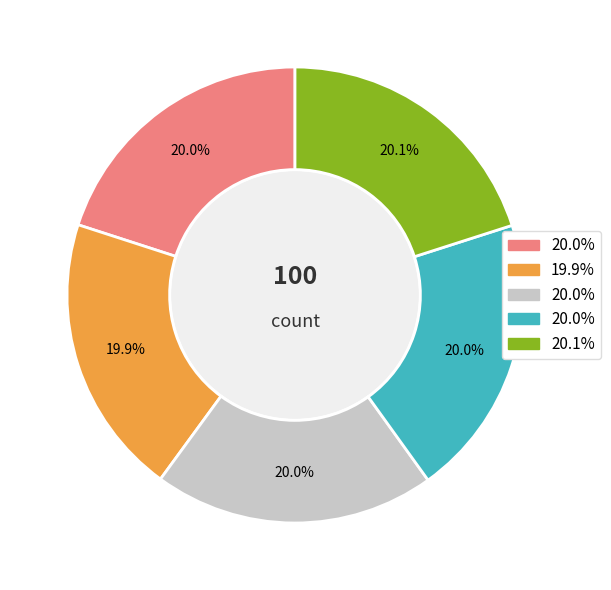

Is there a majority slice in this chart?

No